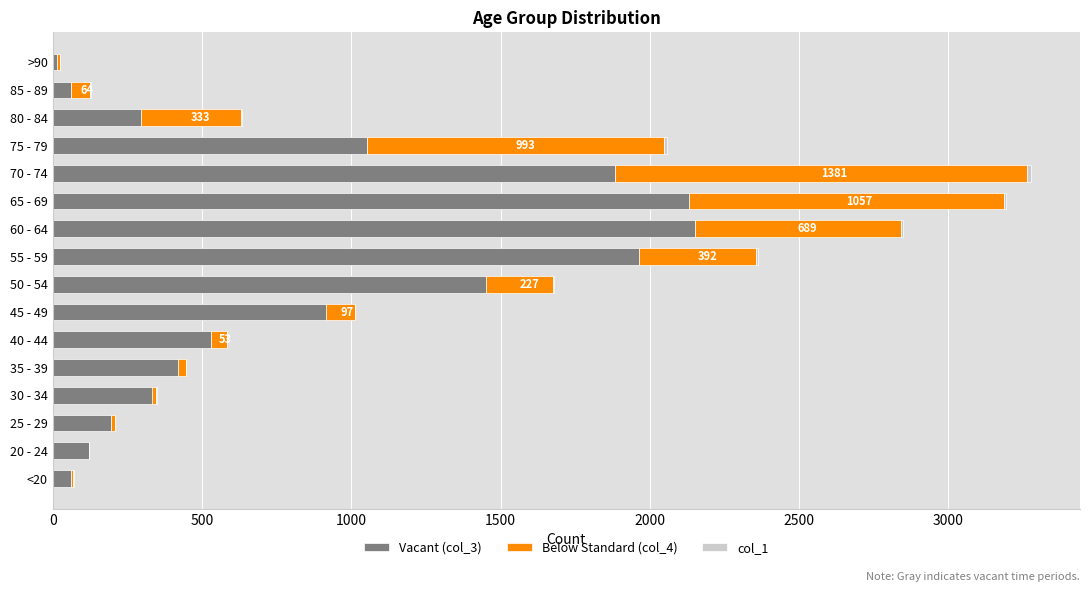

How many data points does each series have?

16